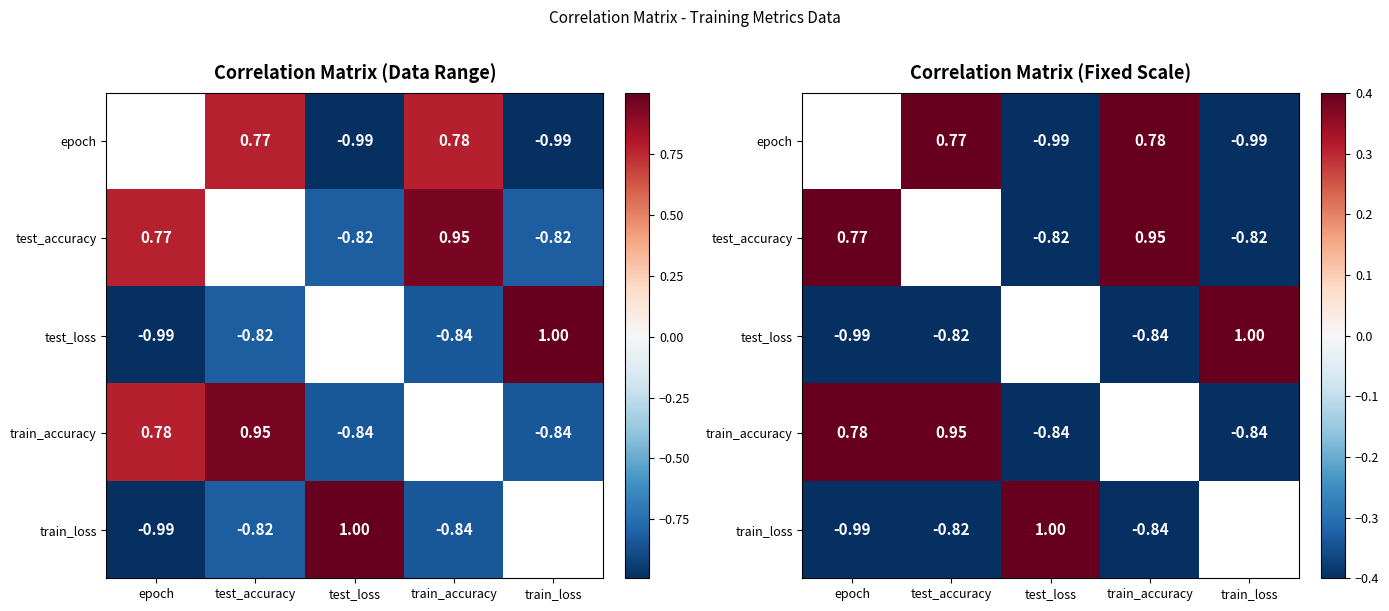

How many positive values does the epoch series have?

2